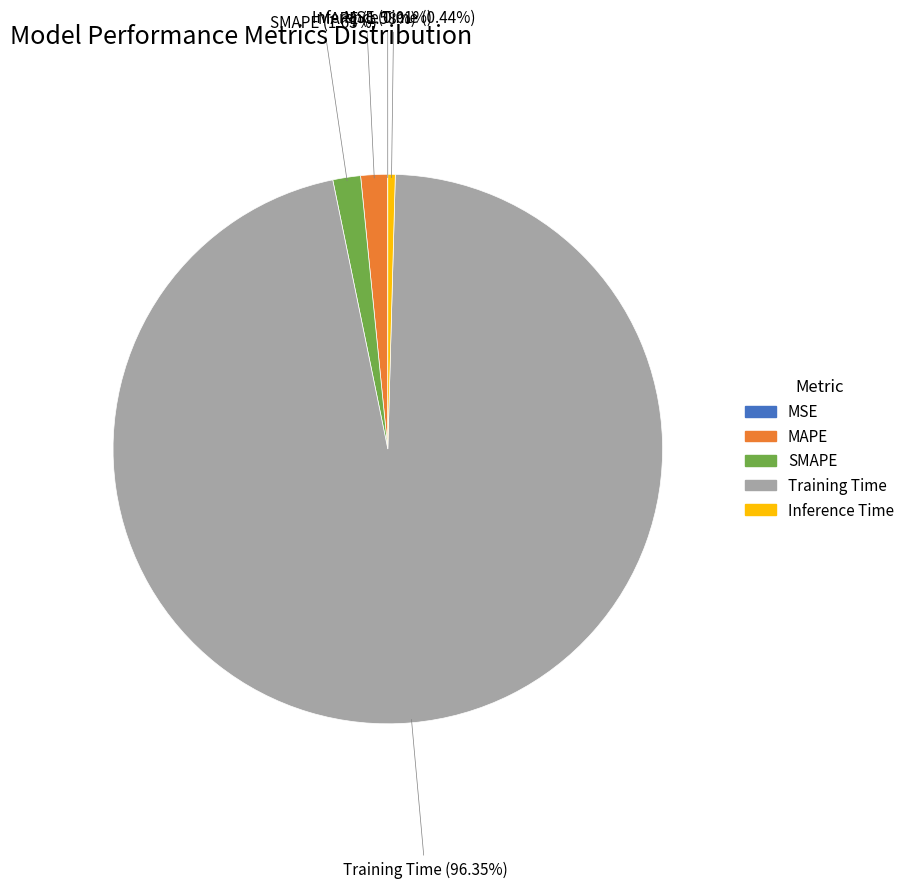

Which slice is the largest?

Training Time